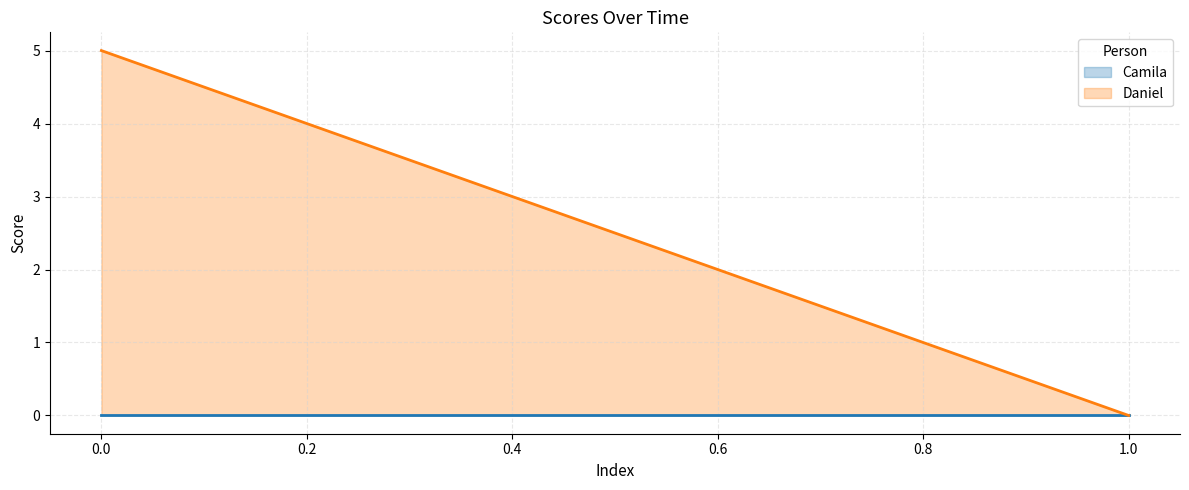

What is the difference between the maximum and minimum values in the Daniel series?

5